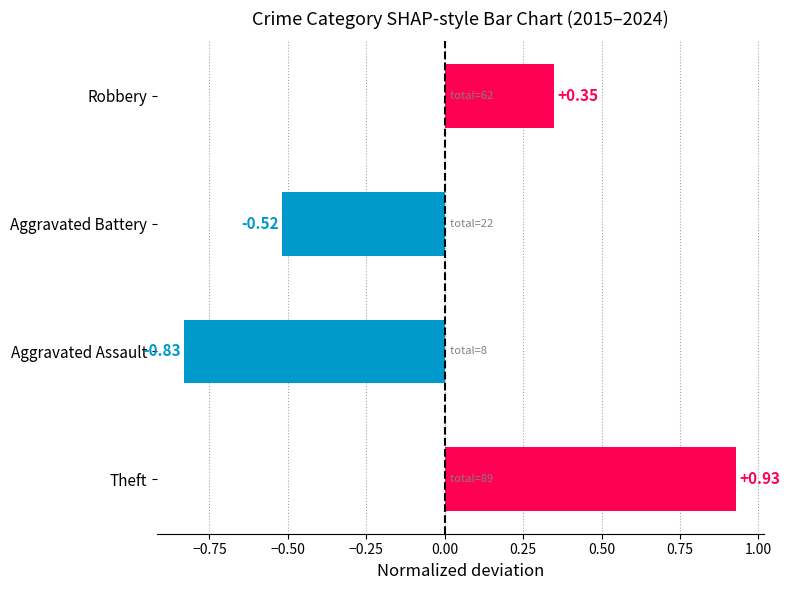

At which category does the chart reach its minimum across all series?

Aggravated Assault